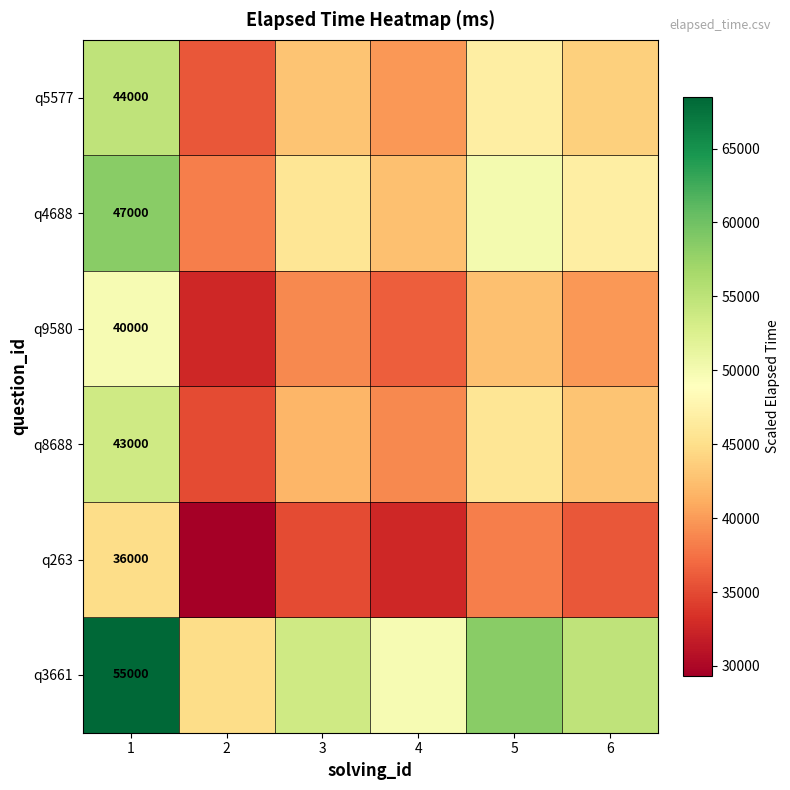

At how many categories does at least one series exceed 36685?

6